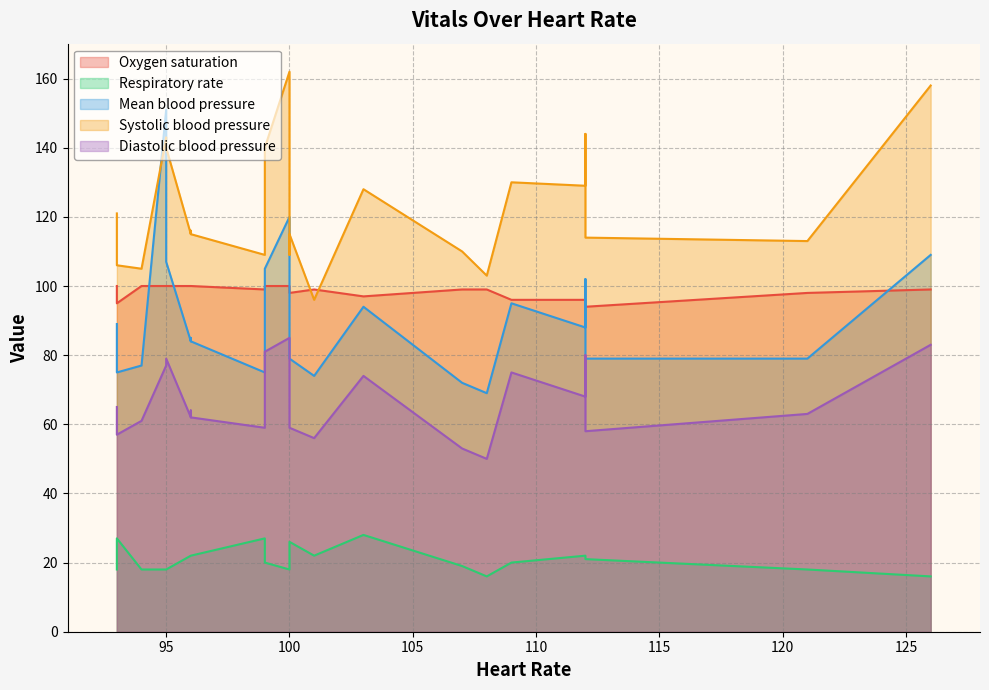

At how many categories does at least one series exceed 53?

23